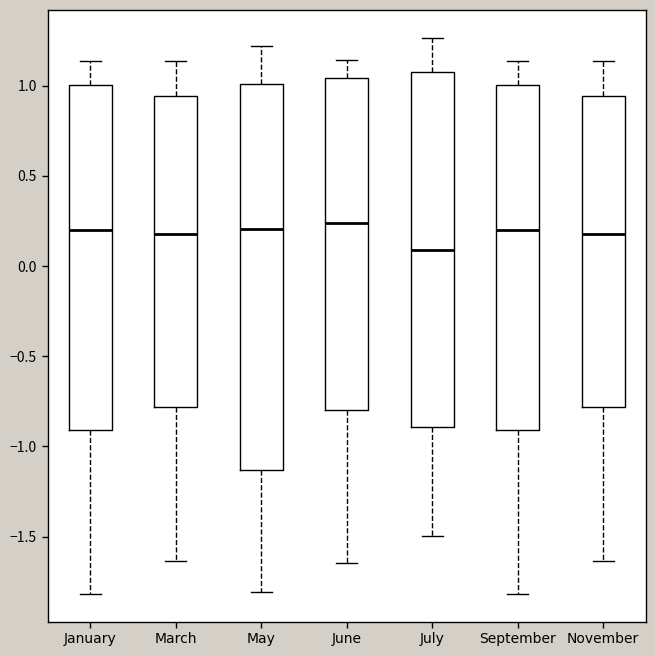

Which box has the lowest median line?

July